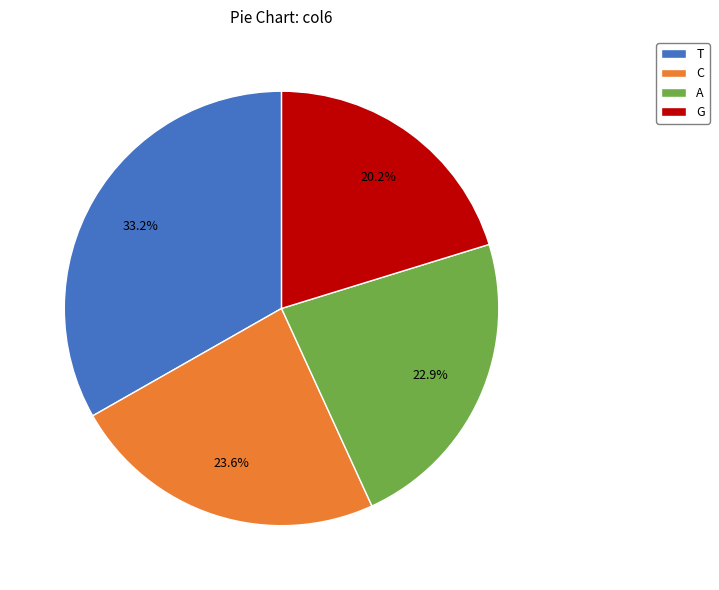

What portion of the pie excludes A?

77.1%